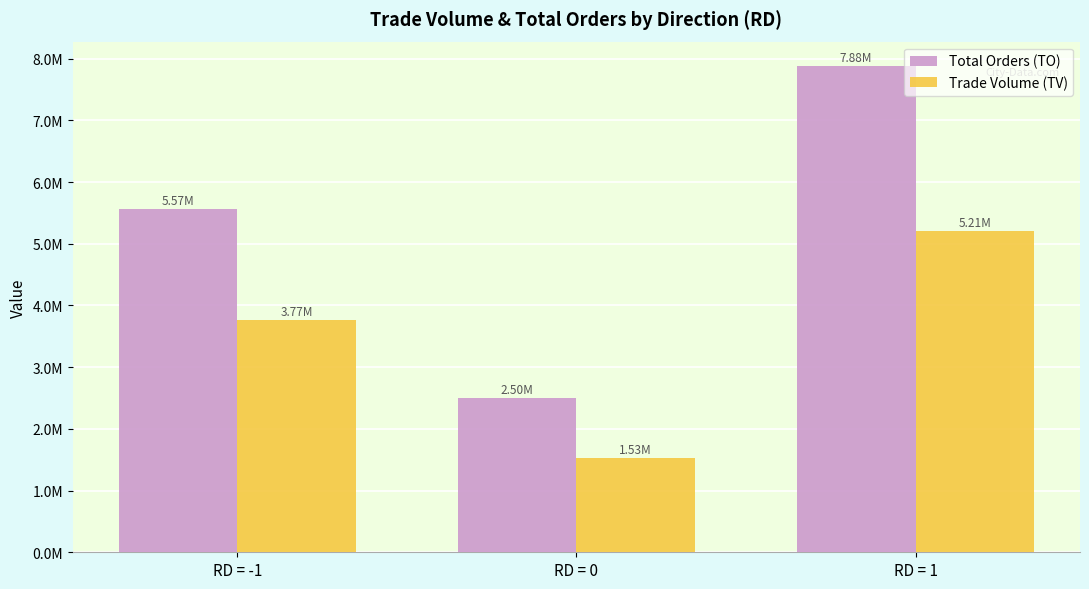

True or false: Total Orders (TO) has a value of 4439394 at RD = 0.

False